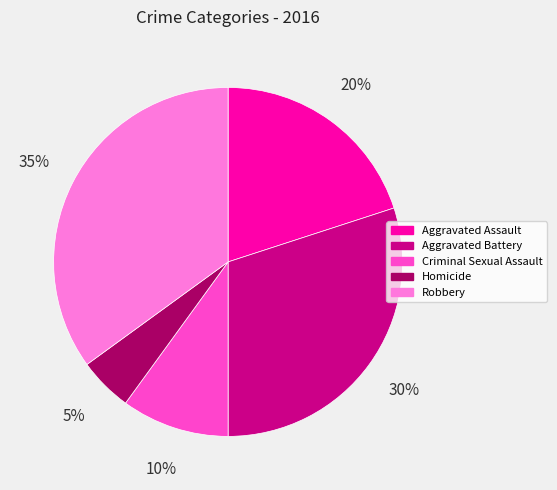

Which has a higher value, Aggravated Battery or Robbery?

Robbery